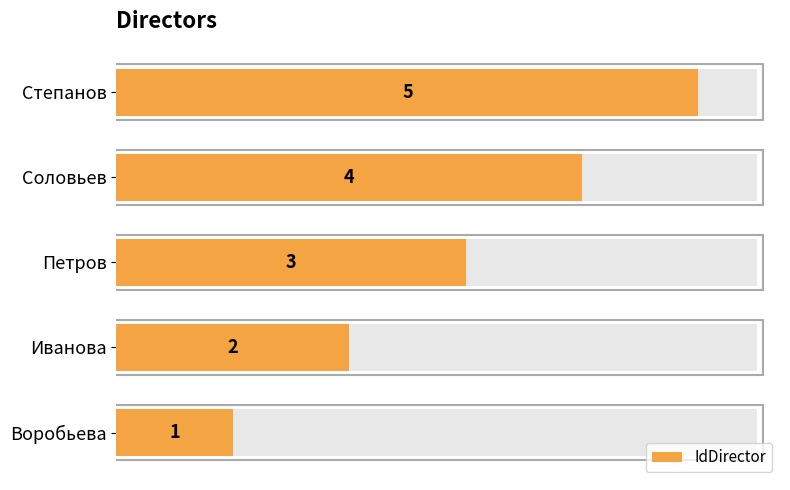

Between Иванова and Степанов, which is larger?

Степанов